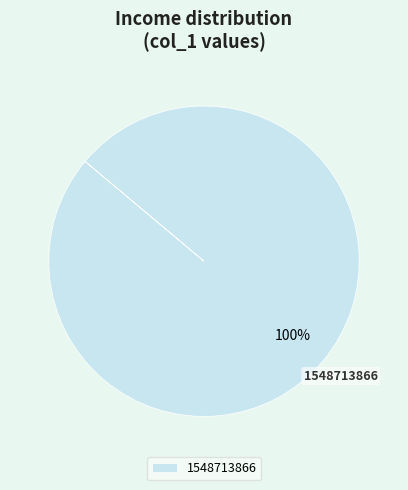

Does 1548713866 represent more than half of the total?

Yes